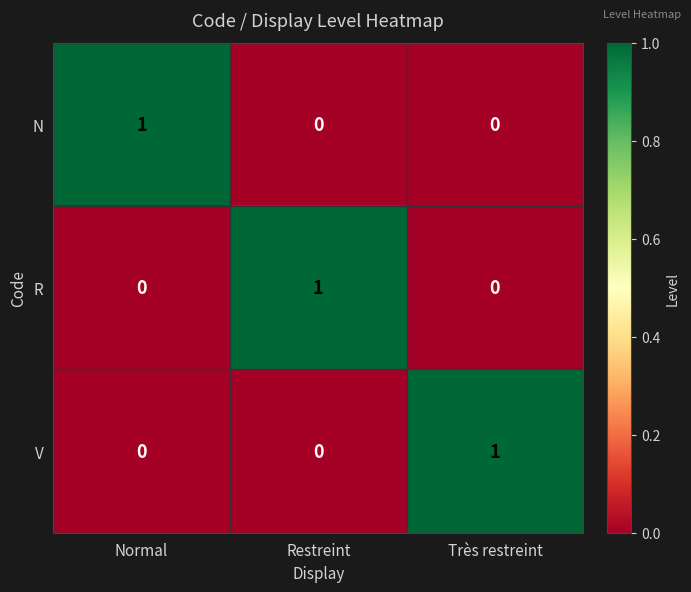

What is the difference between the highest and lowest values at Normal?

1